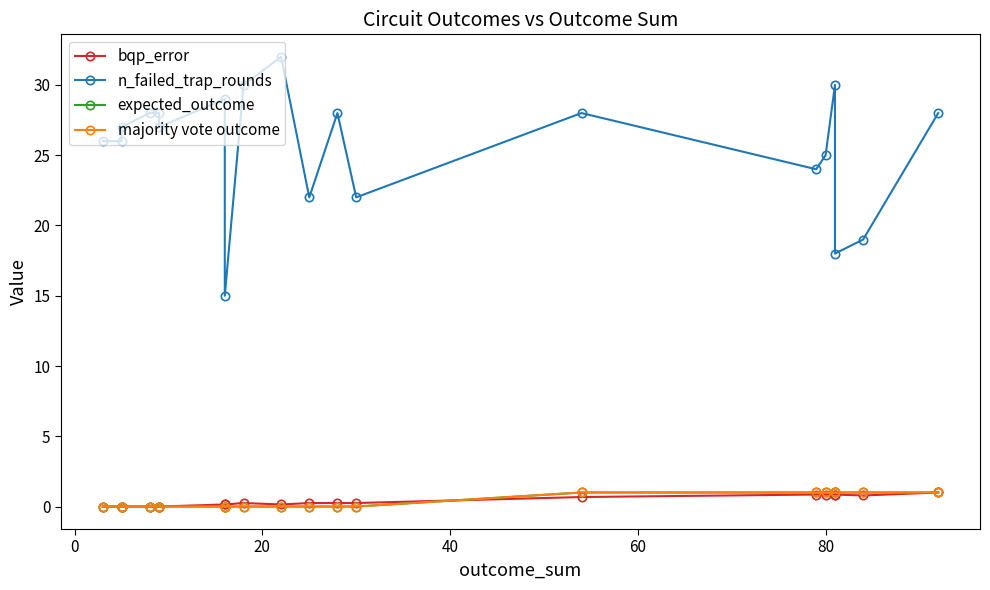

What are all the series names shown in the legend?

bqp_error, n_failed_trap_rounds, expected_outcome, majority vote outcome